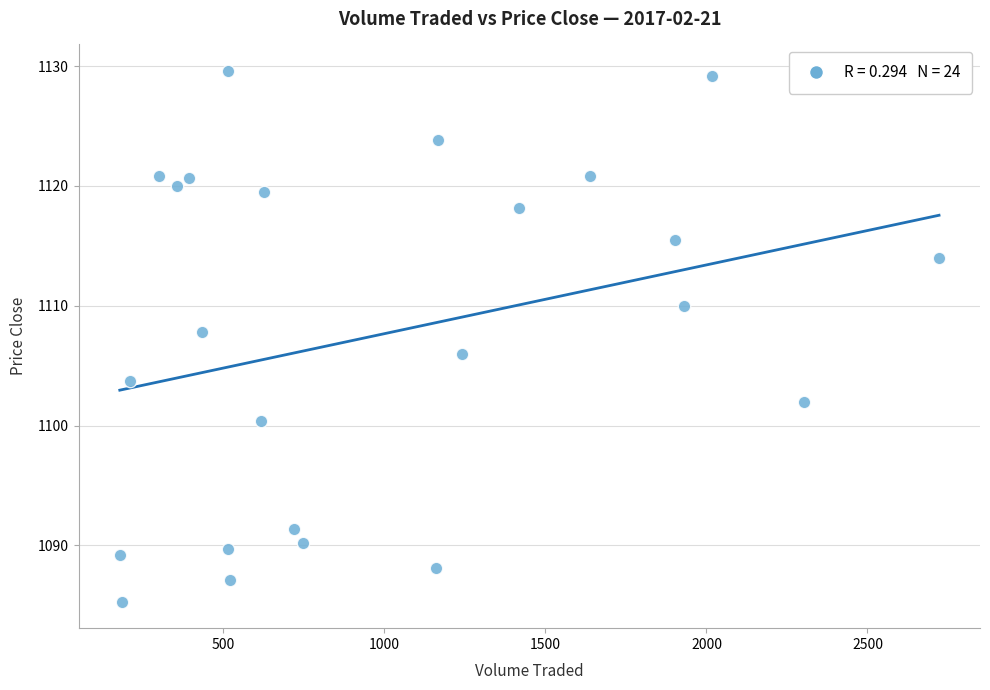

What is the range of X values (max minus min)?

2544.1